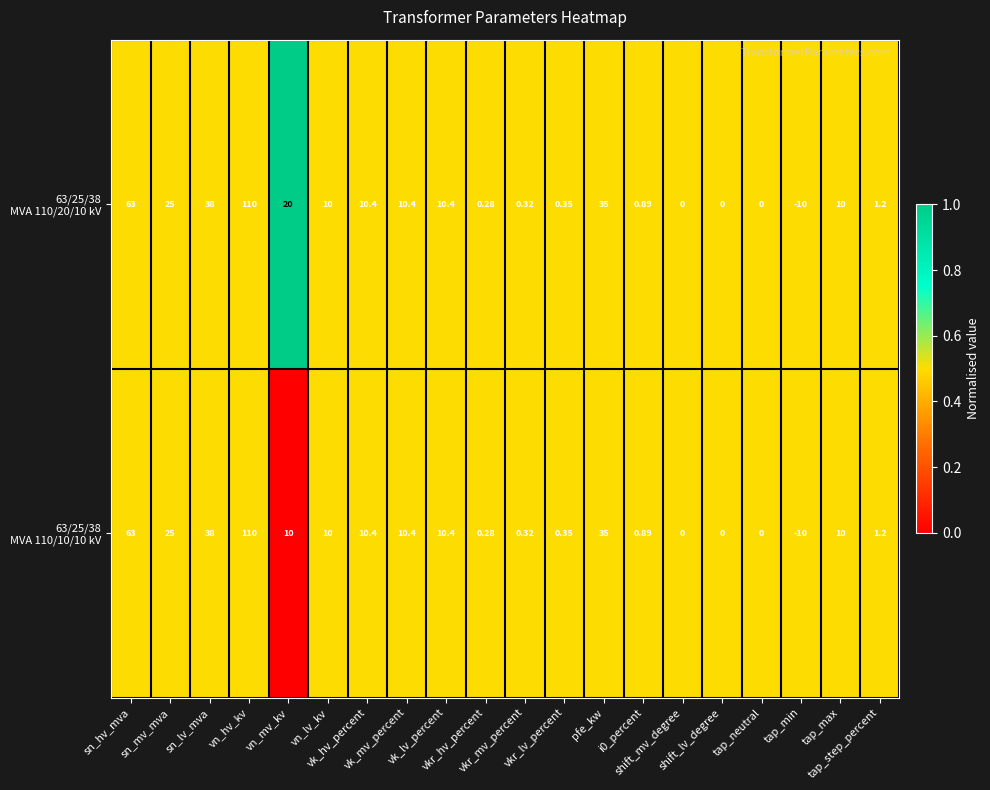

How many series are shown in this chart?

2